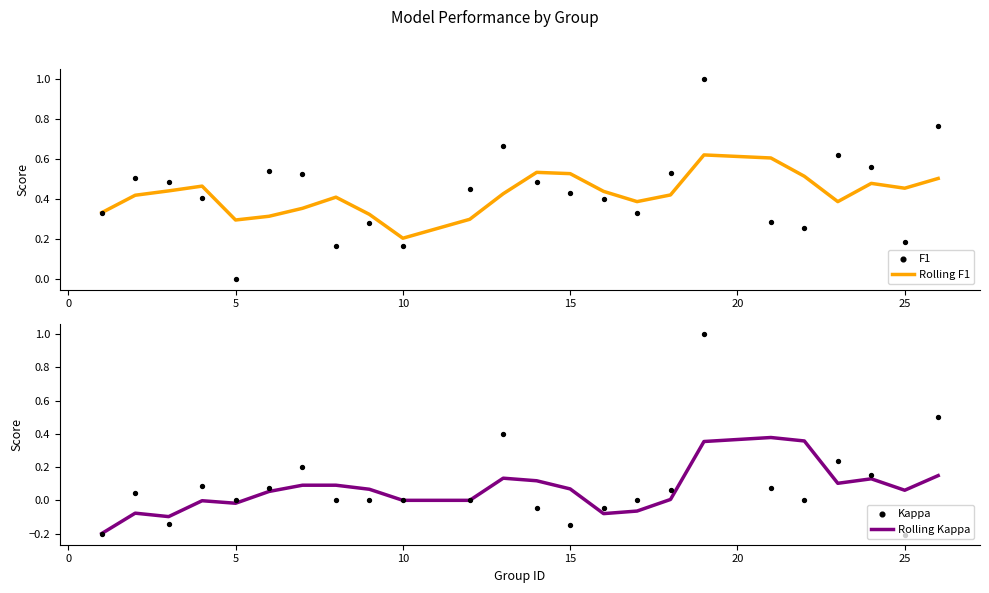

Which series contains the lowest Y value?

Kappa